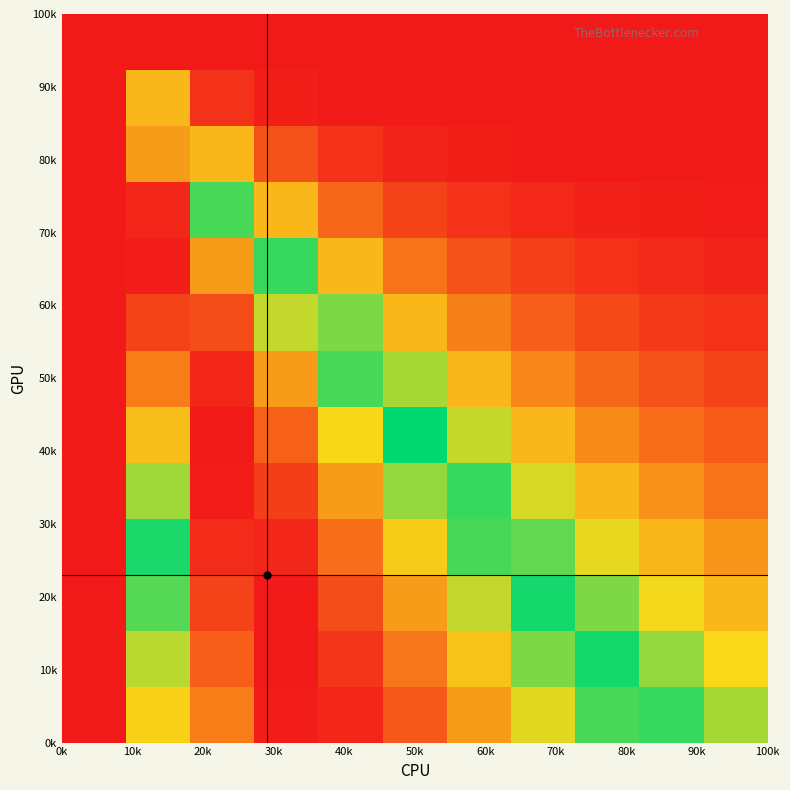

At how many categories does at least one series exceed 0?

11